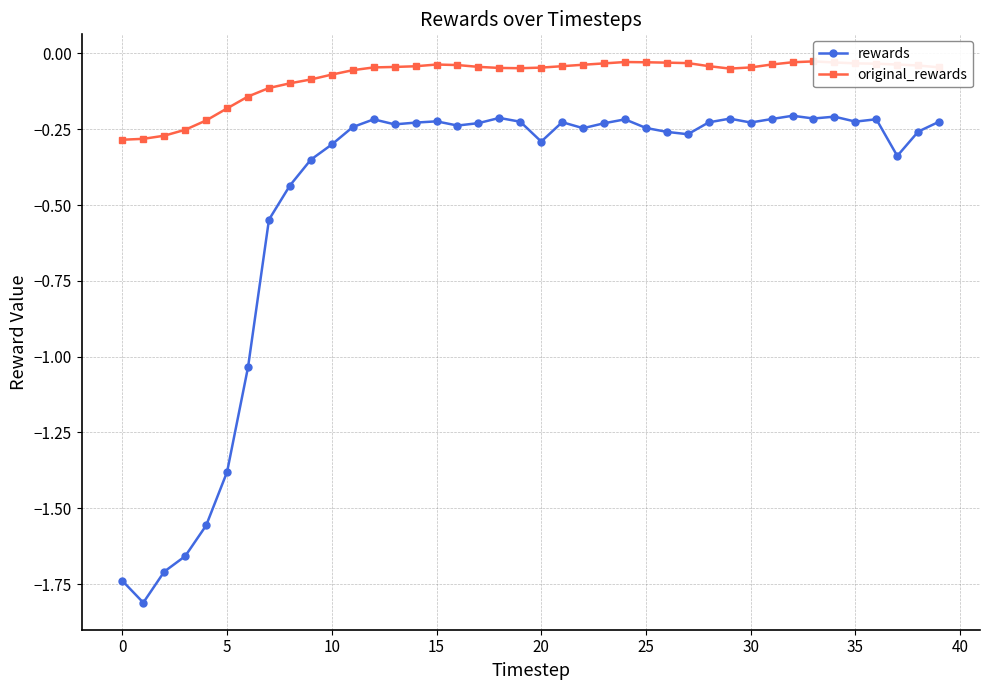

How many interior local peaks does the rewards series have?

9